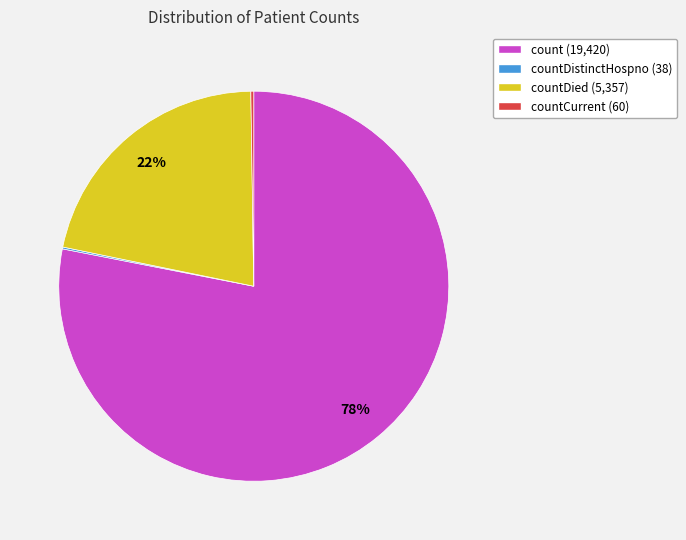

Is there any slice that represents more than half of the pie?

Yes